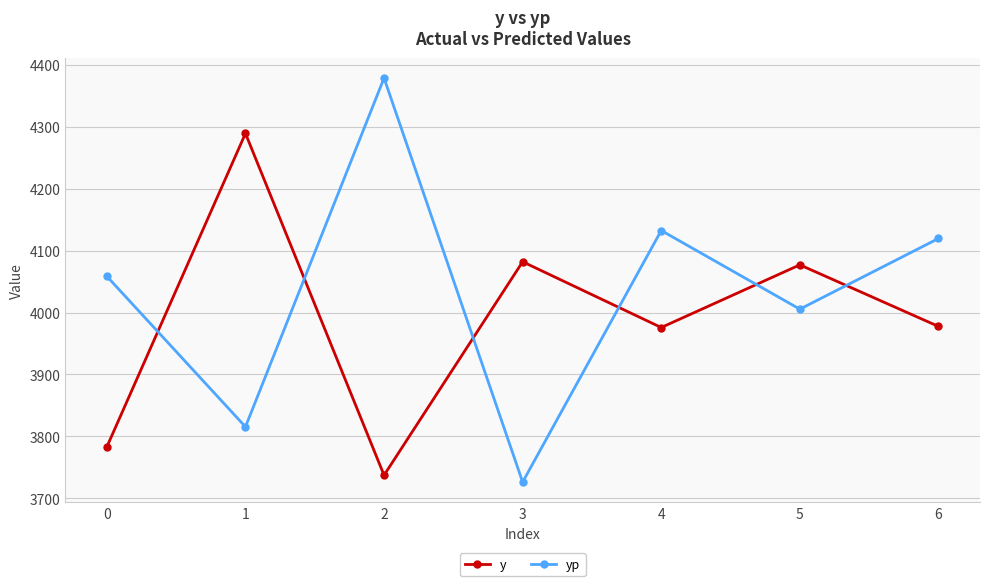

At 4, list the series in order from largest to smallest.

yp, y